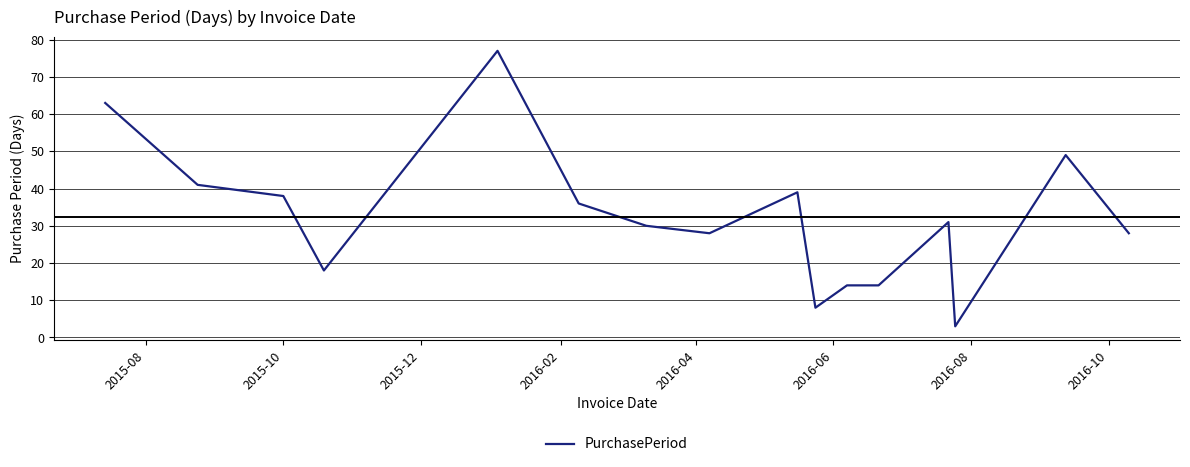

What is the smallest value displayed?

3